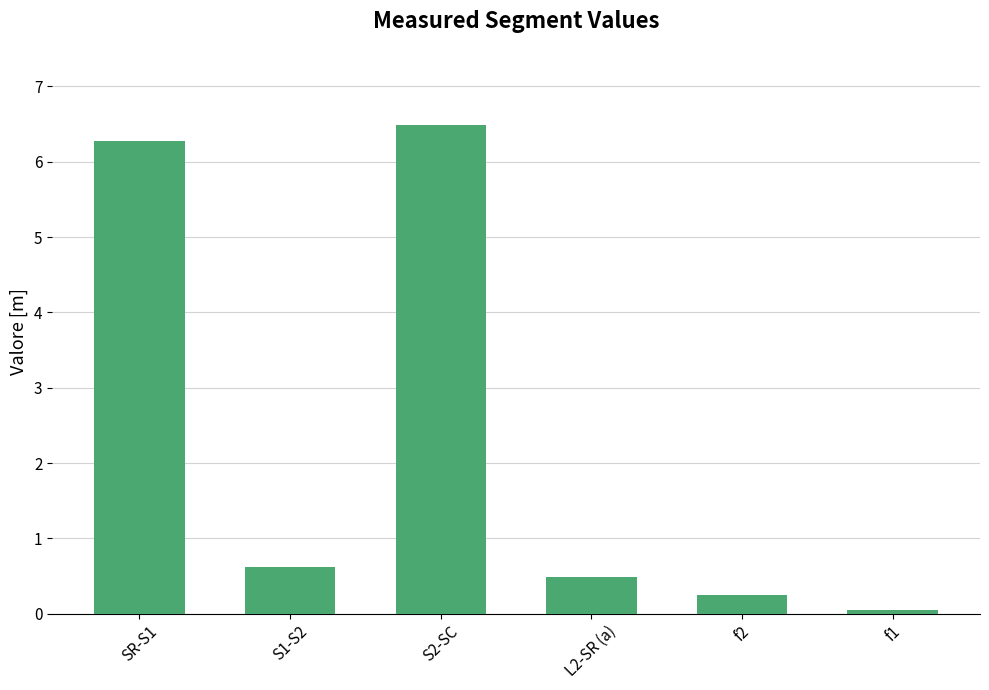

Between S1-S2 and f1, which is larger?

S1-S2